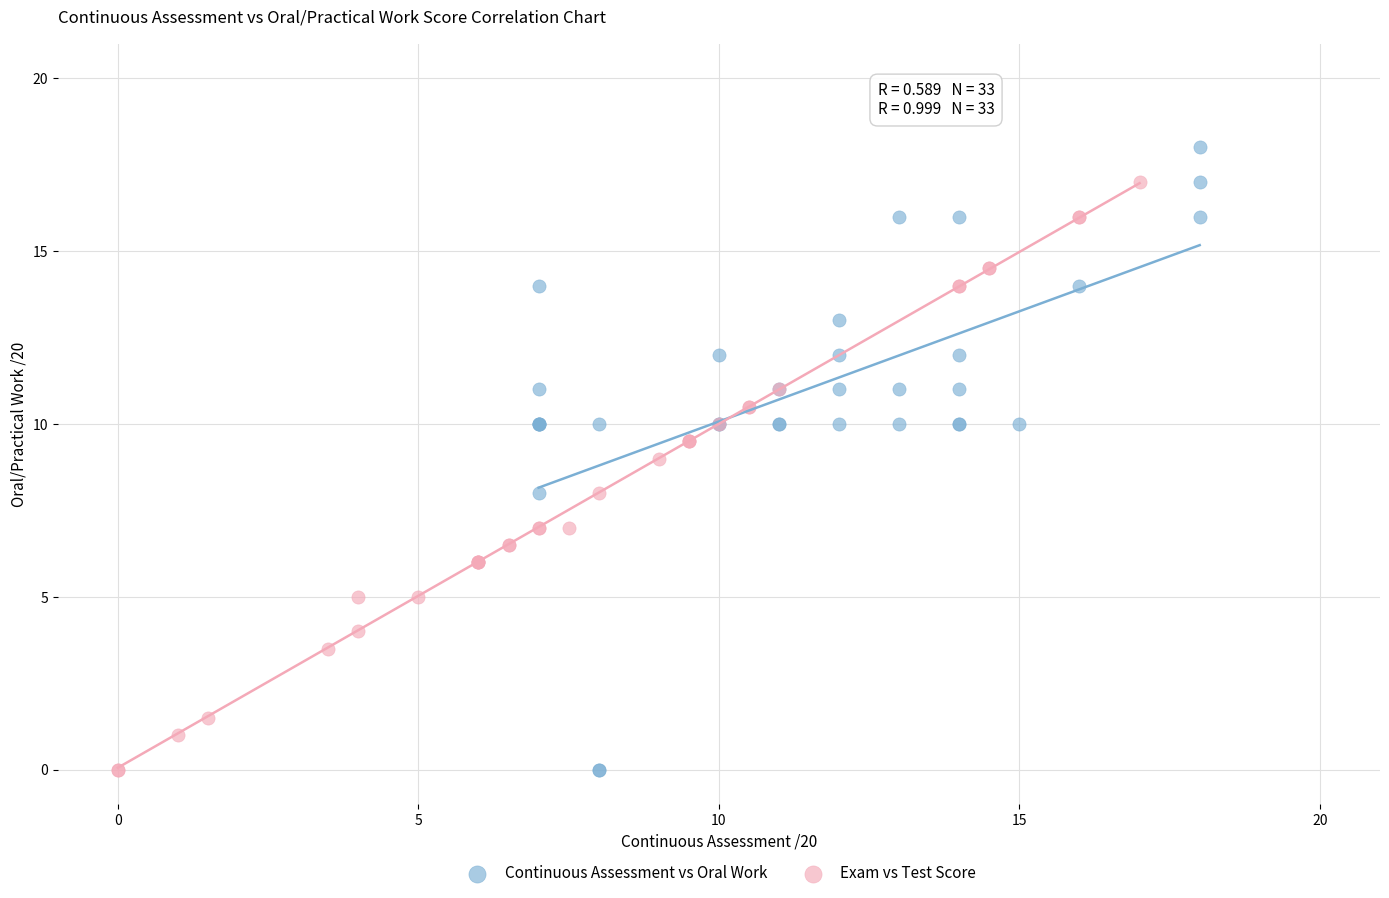

What are all the series names shown in the legend?

Continuous Assessment vs Oral Work, Exam vs Test Score